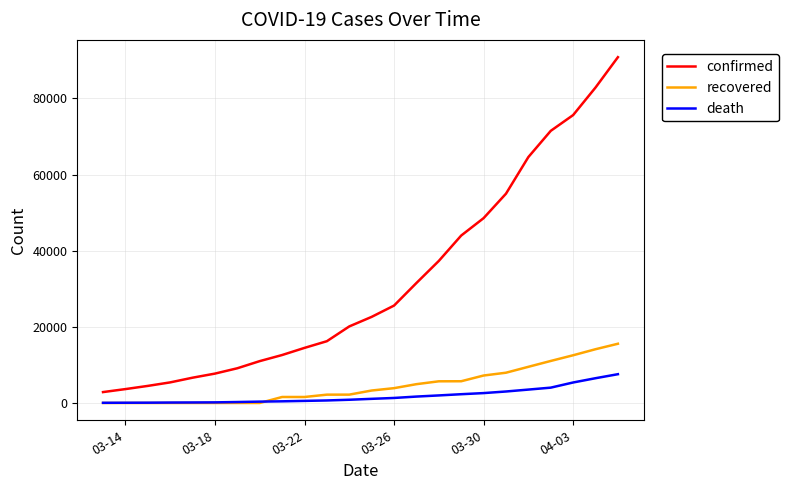

True or false: confirmed and death cross at least once.

False